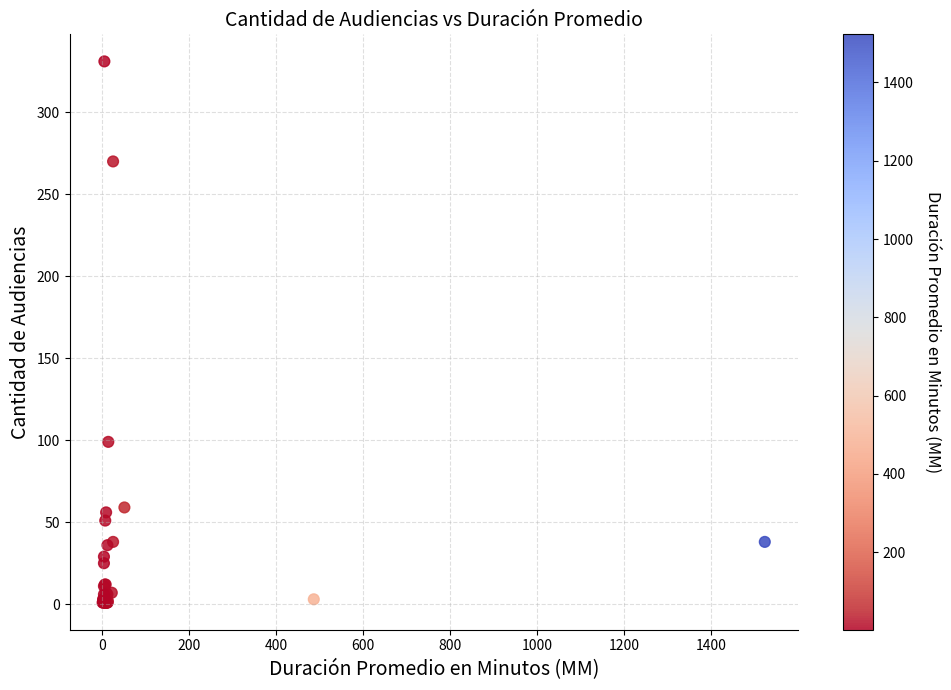

What Y value in the scatter plot is closest to 166?

99